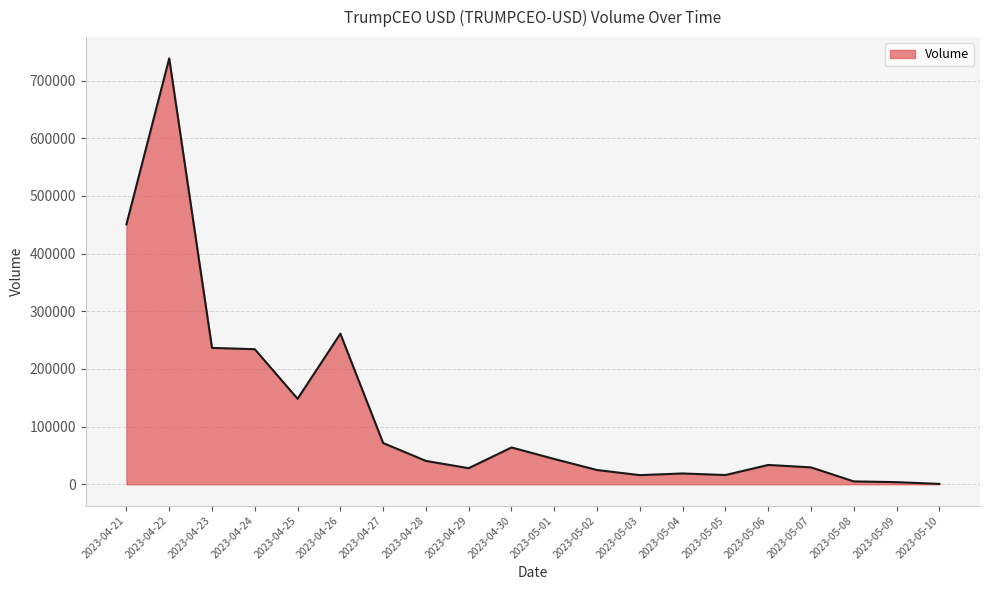

At which category does the chart reach its peak across all series?

2023-04-22